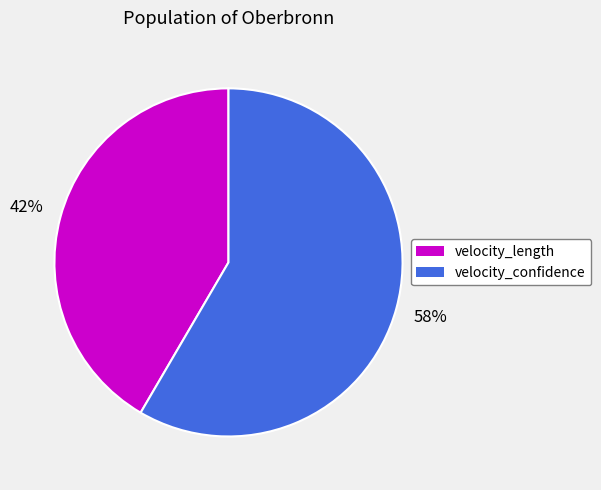

Is it true that velocity_confidence is 46% of the pie?

False